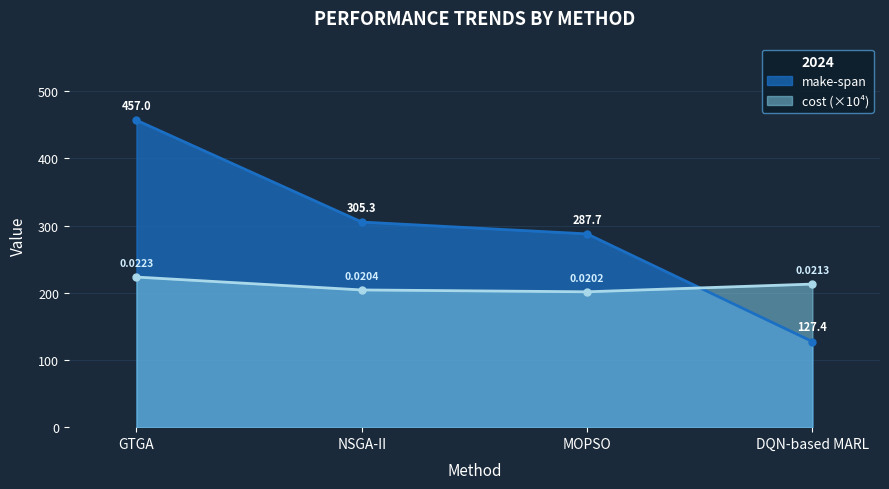

Between GTGA and MOPSO, which series saw the biggest shift?

make-span